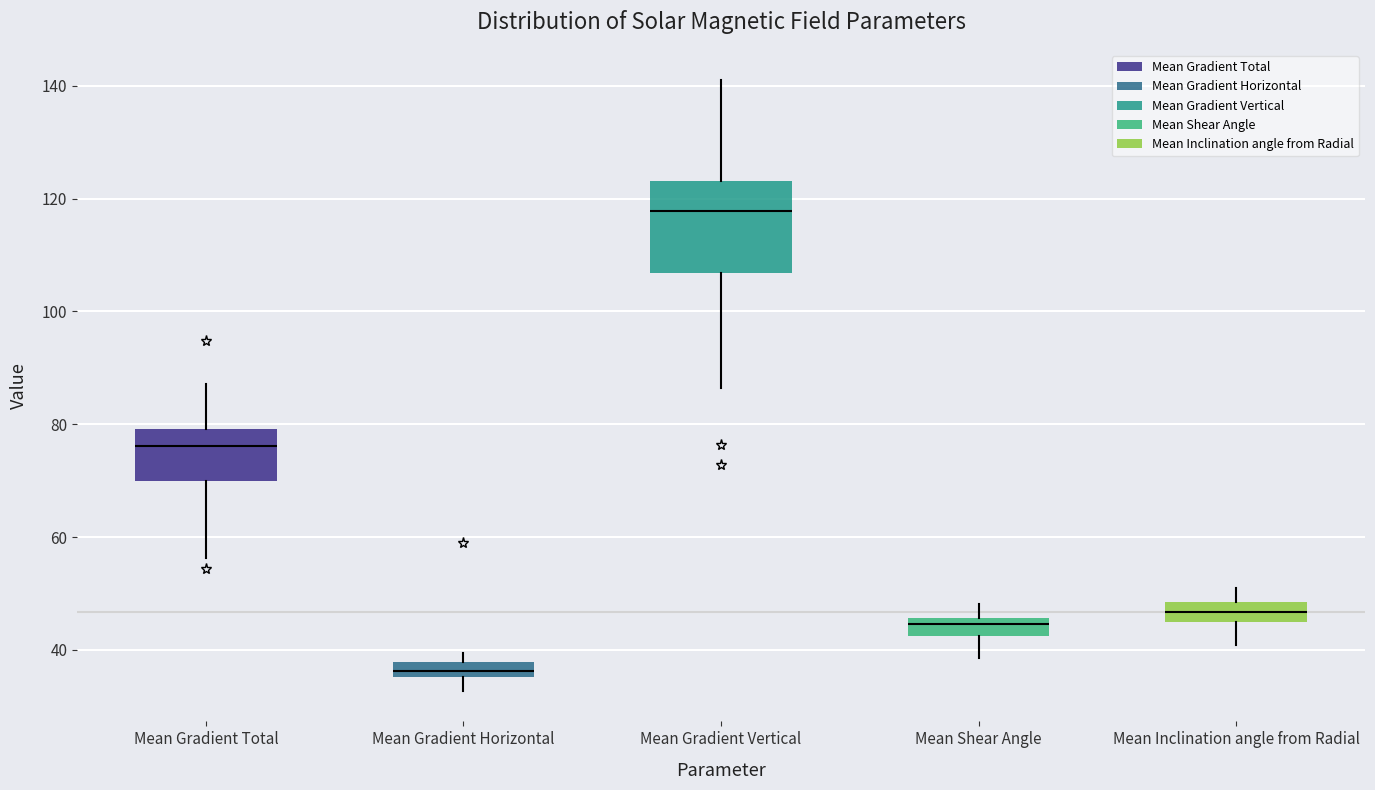

Where does the upper whisker of the box for Mean Inclination angle from Radial end on the y-axis? The values are not printed on the chart, so give them approximately, as read against the axis.

50